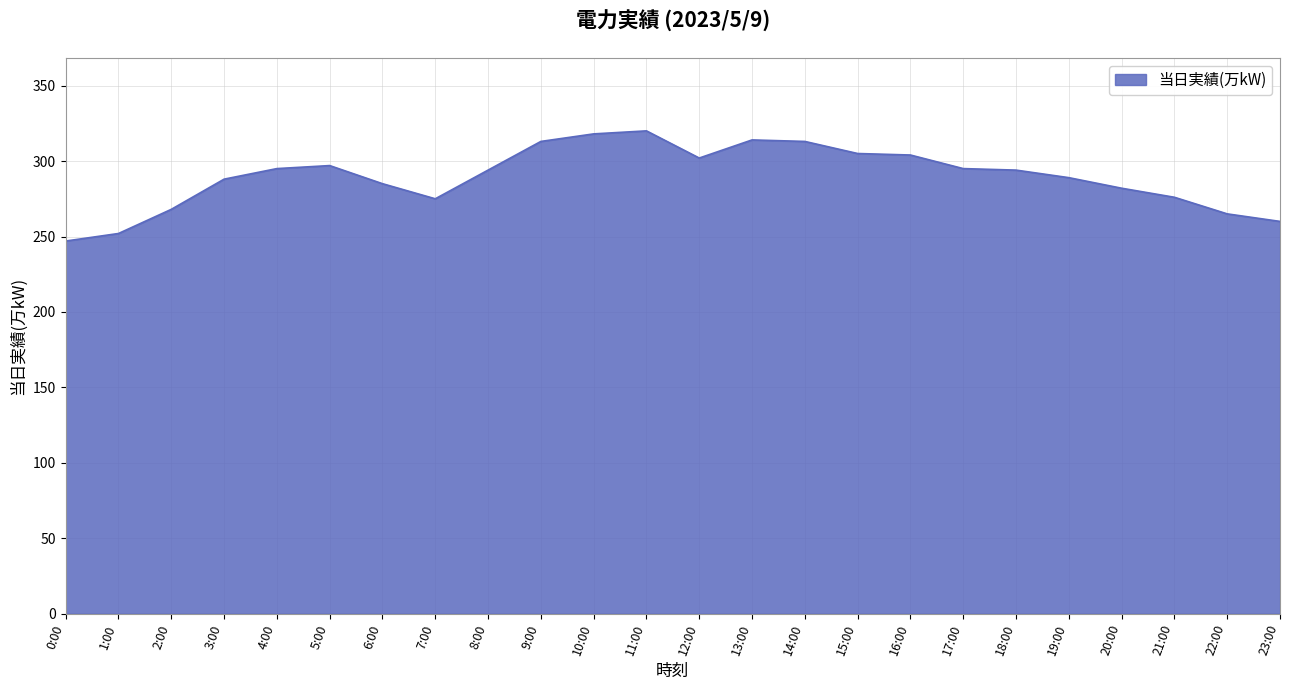

What is the smallest value displayed?

247